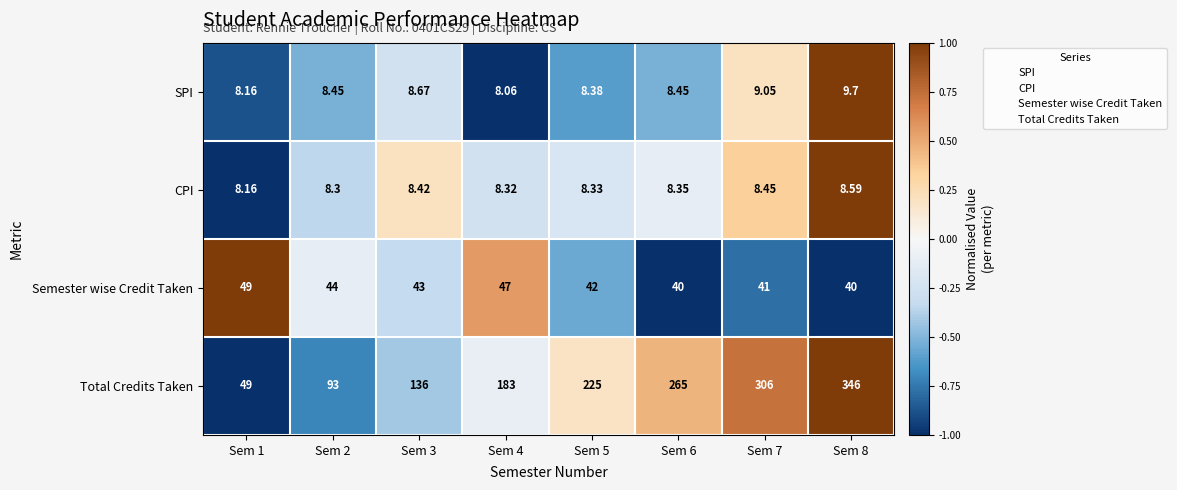

Which series changed the most between Sem 1 and Sem 8?

Total Credits Taken